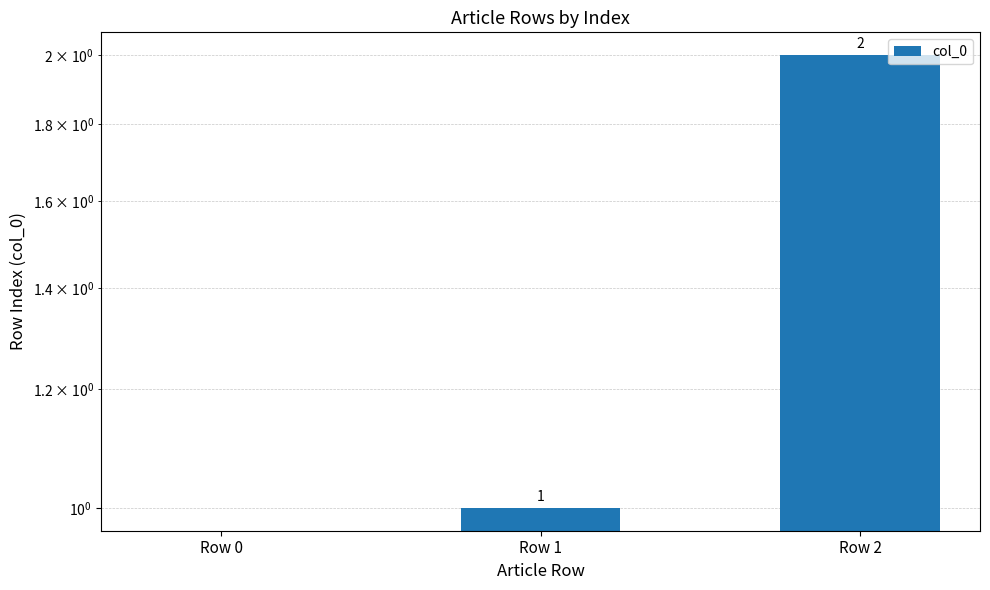

Where does the data first go above 1?

Row 2